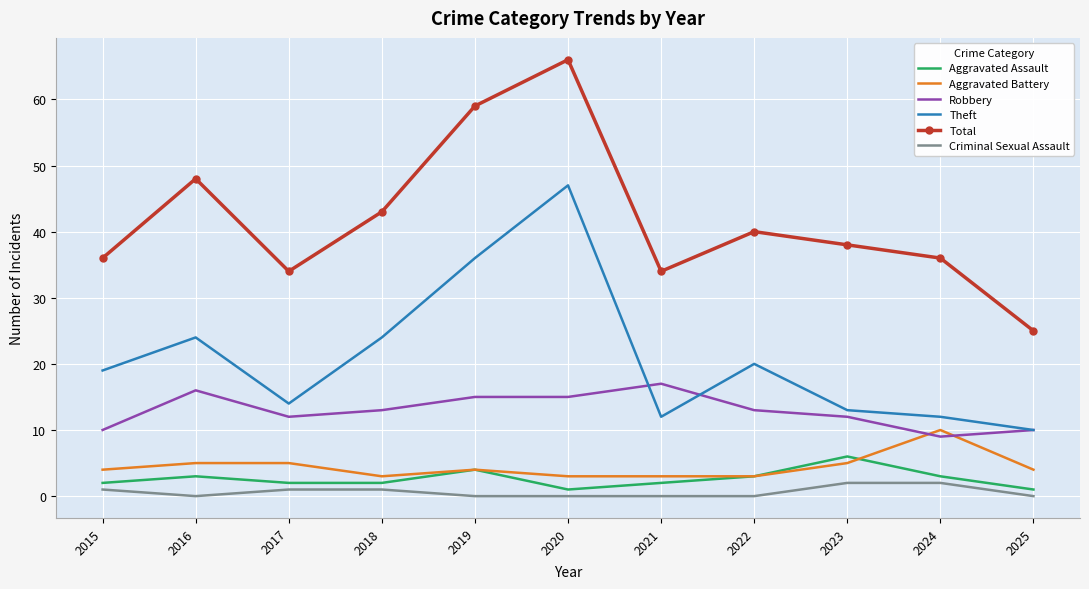

What is the difference between the maximum and minimum values in the Total series?

41